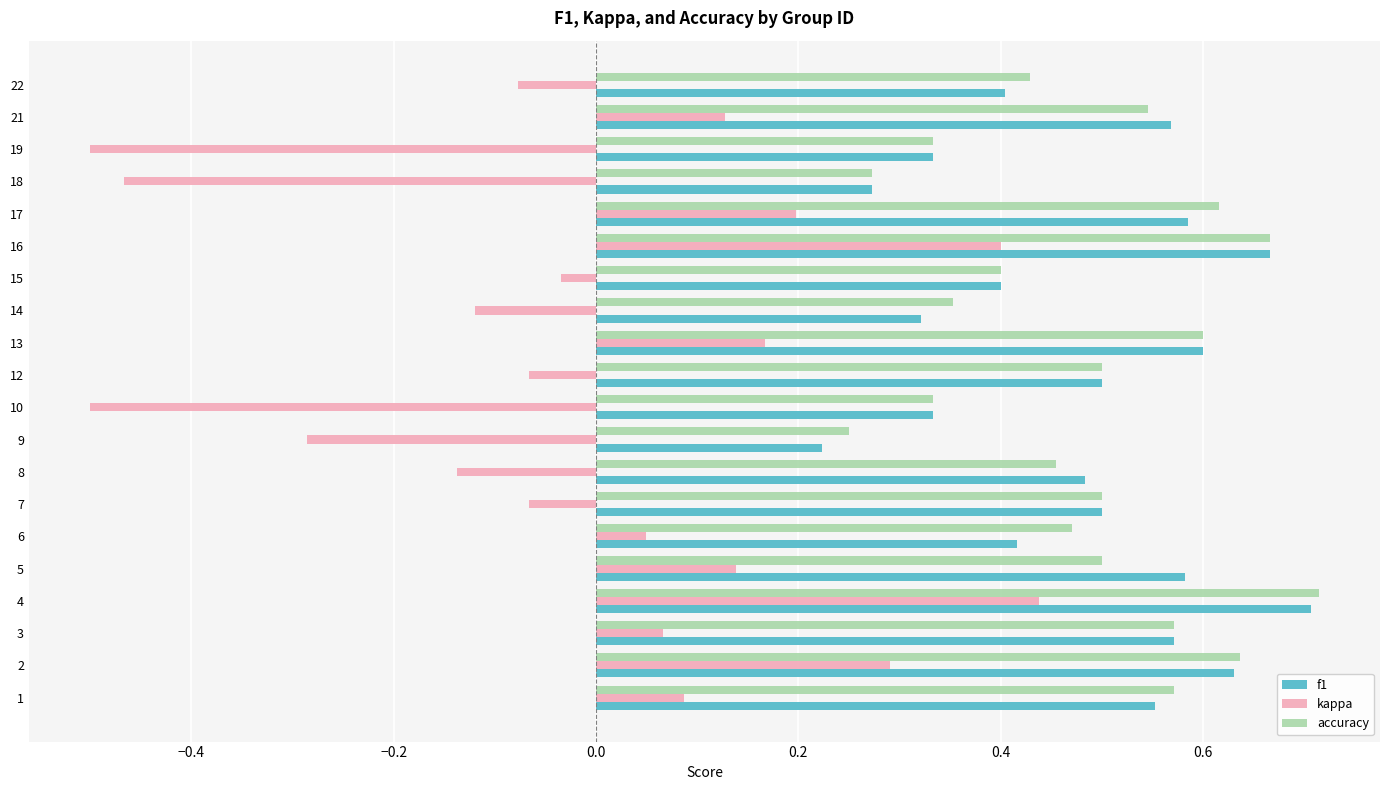

Which series has the largest range (max minus min)?

kappa